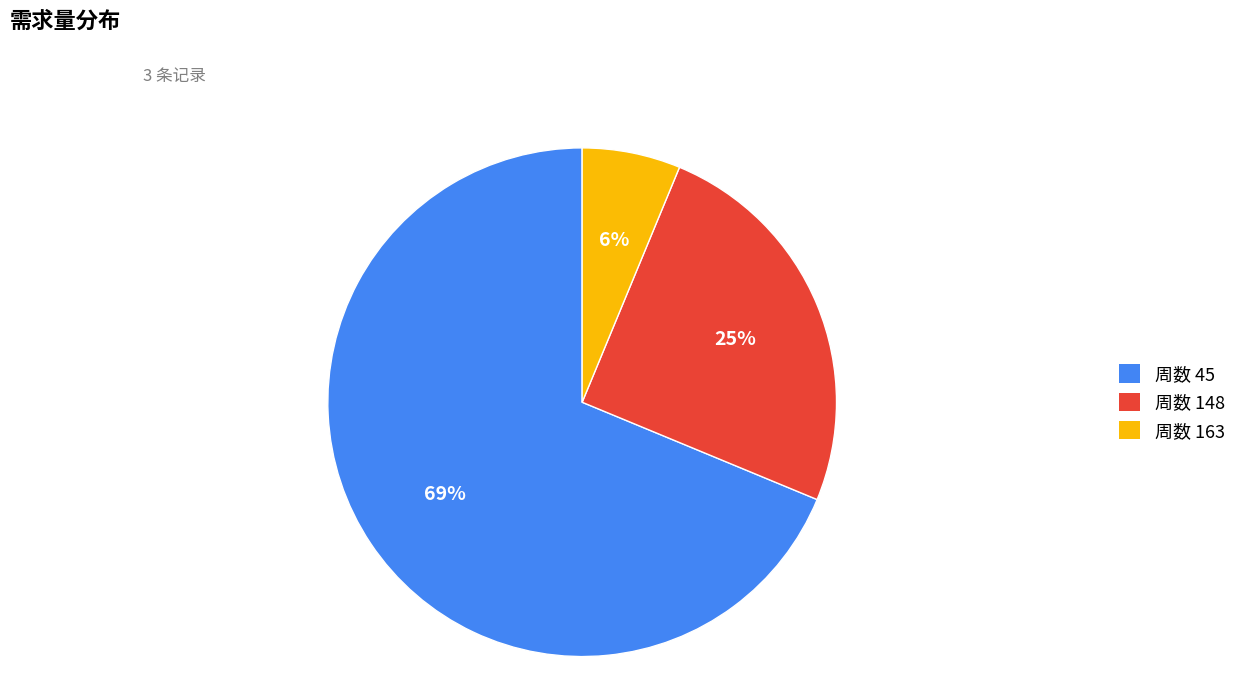

Combined, do 周数 45 and 周数 163 account for over 50%?

Yes